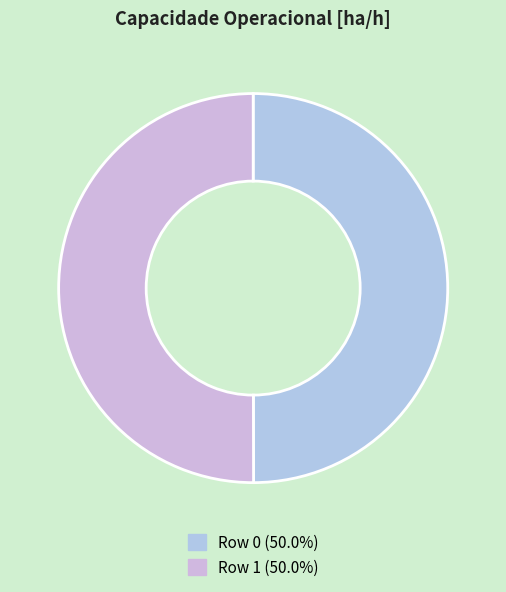

Combined, do Row 1 and Row 0 account for over 50%?

Yes